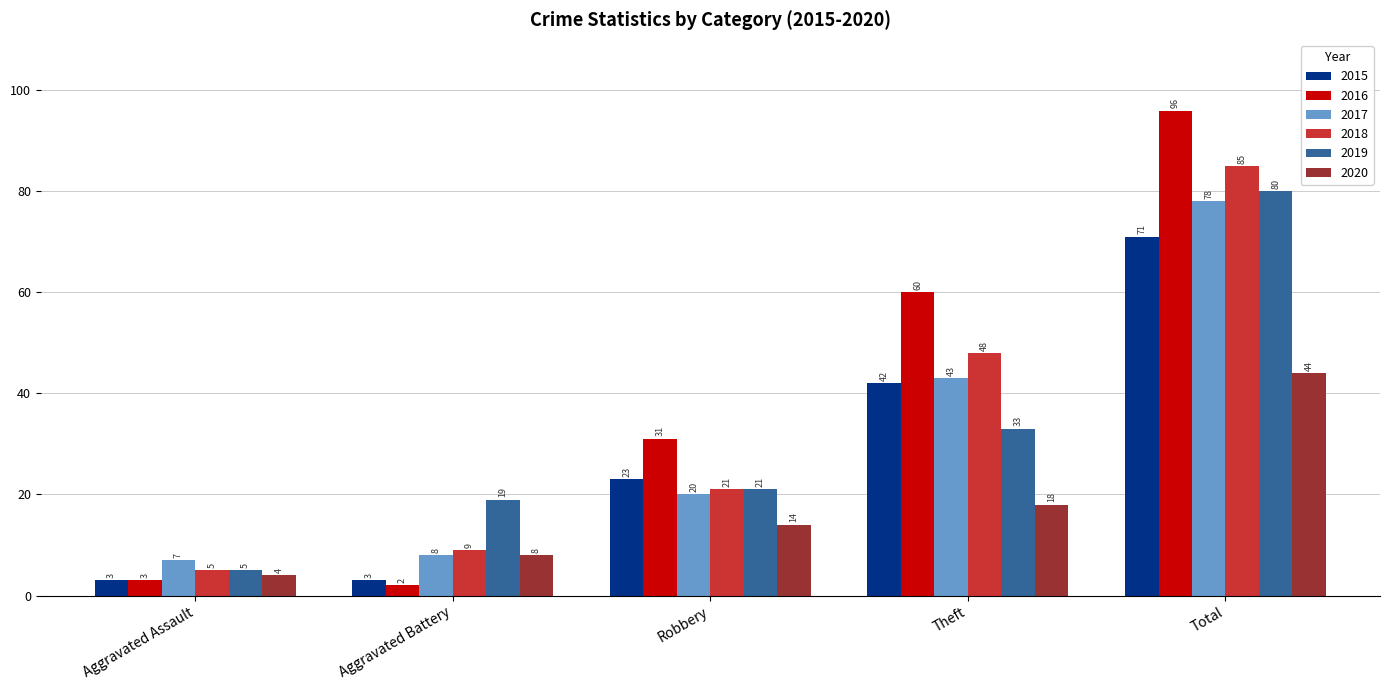

What are all the series names shown in the legend?

2015, 2016, 2017, 2018, 2019, 2020